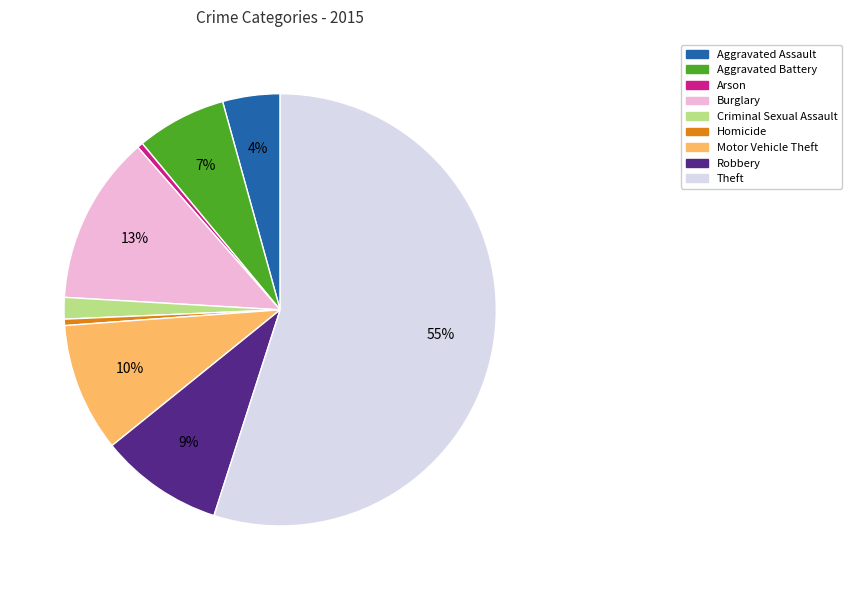

Count the number of slices in the pie.

9